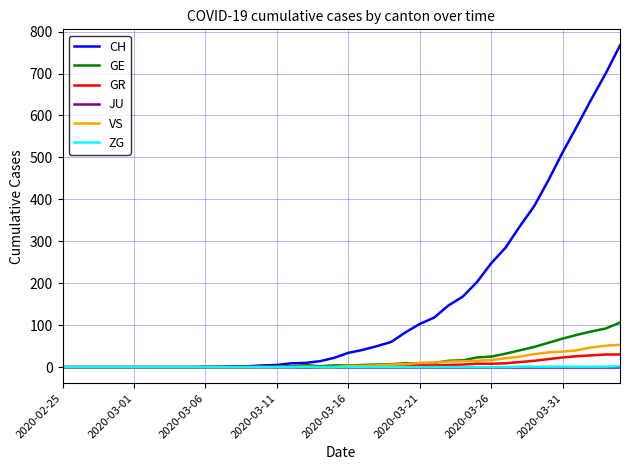

What is the maximum value shown in the chart?

767